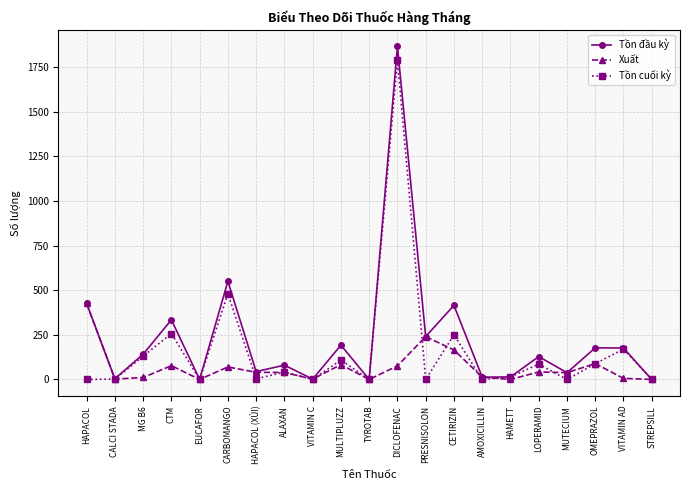

Which series changed the most between HAPACOL and HAPACOL (XỦI)?

Xuất